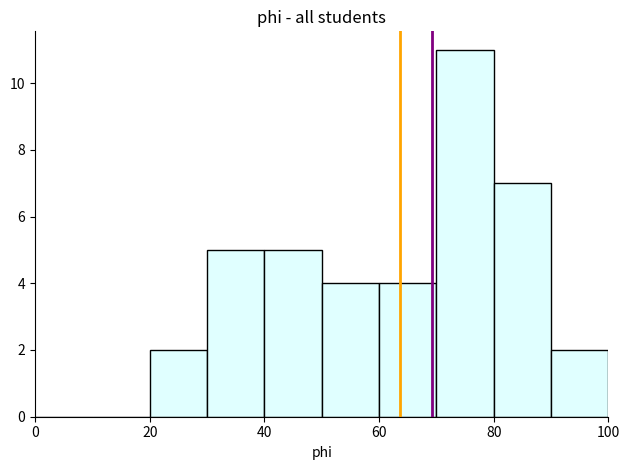

Reading left to right, list every bar in this chart as the range it spans on the x-axis followed by its height. The values are not printed on the chart, so give them approximately, as read against the axis.

0 to 10: 0
10 to 20: 0
20 to 30: 2
30 to 40: 5
40 to 50: 5
50 to 60: 4
60 to 70: 4
70 to 80: 11
80 to 90: 7
90 to 100: 2